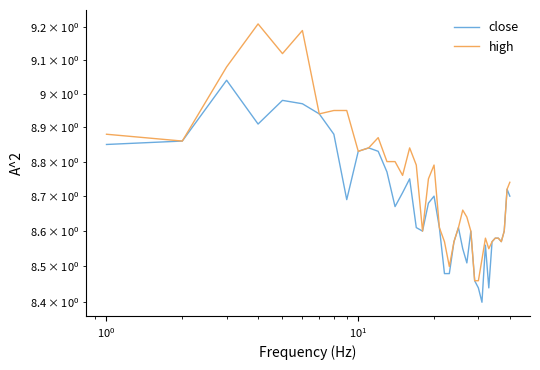

What is the difference between the second highest and second lowest values in the high series?

0.7